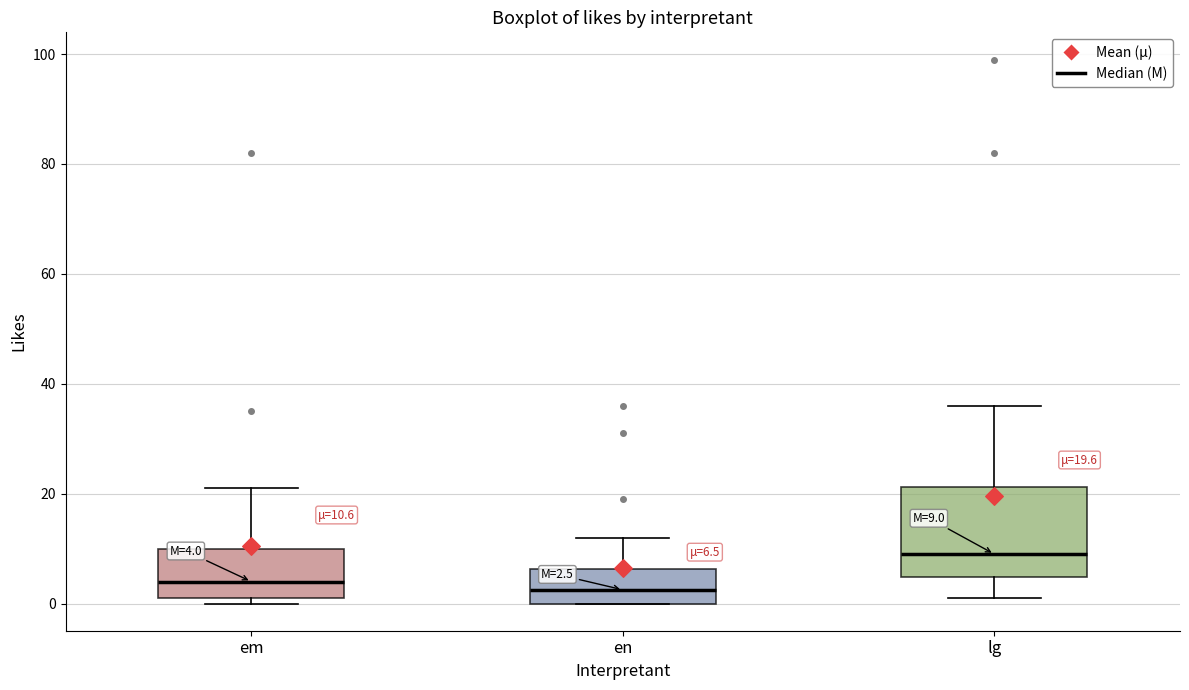

Which box is the tallest, from its lower edge to its upper edge?

lg